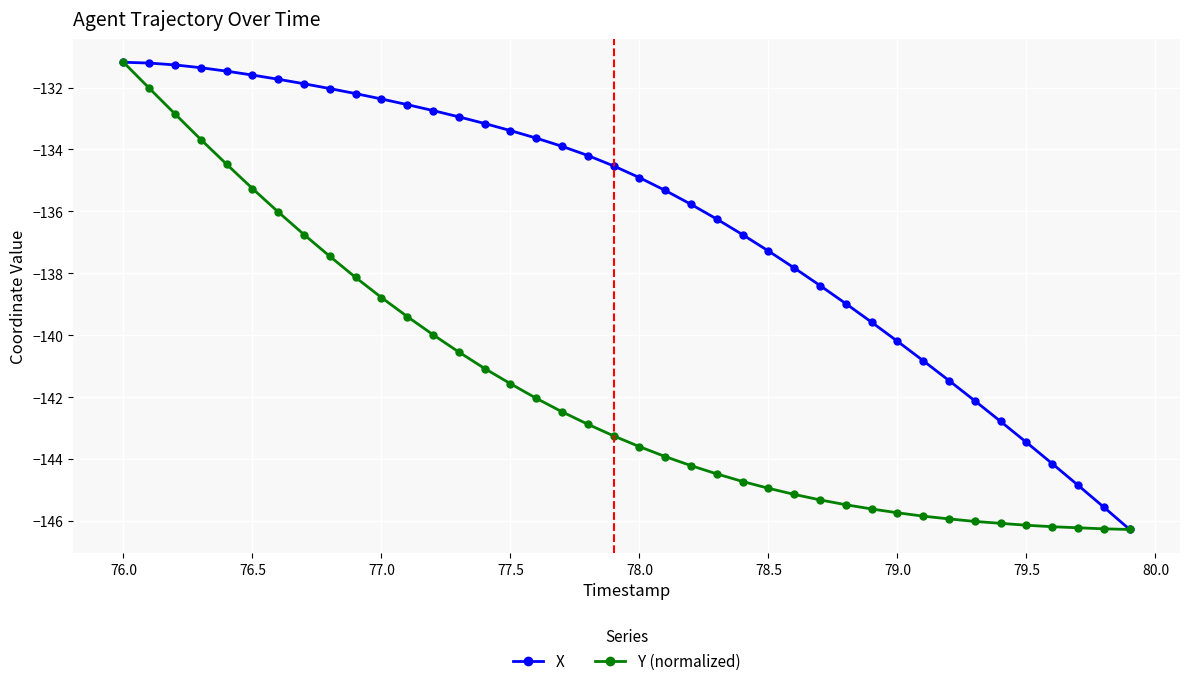

List the series in order of their overall mean, lowest first.

Y (normalized), X